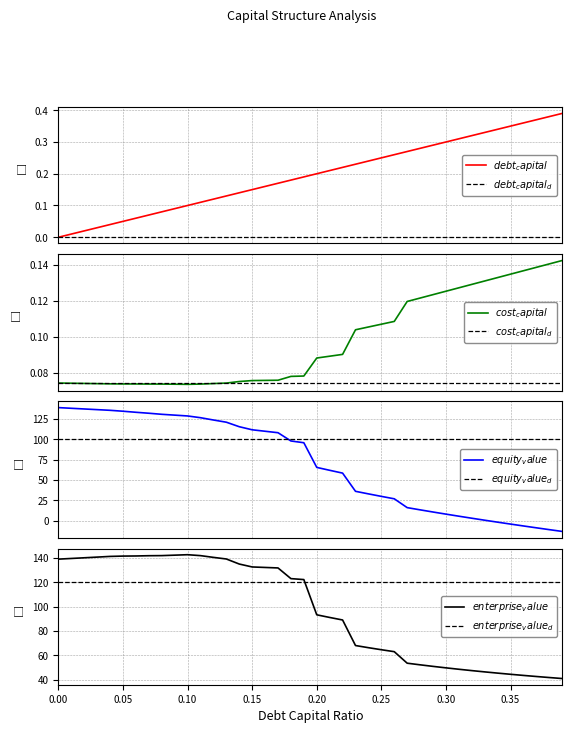

Does the chart have visible grid lines?

Yes